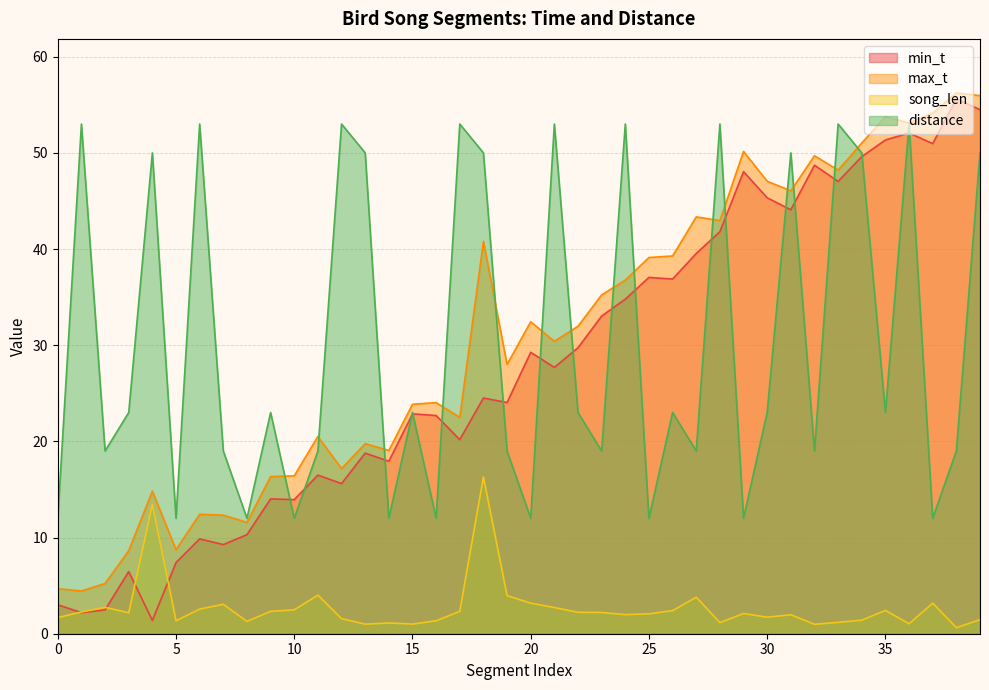

Does the chart have visible grid lines?

Yes